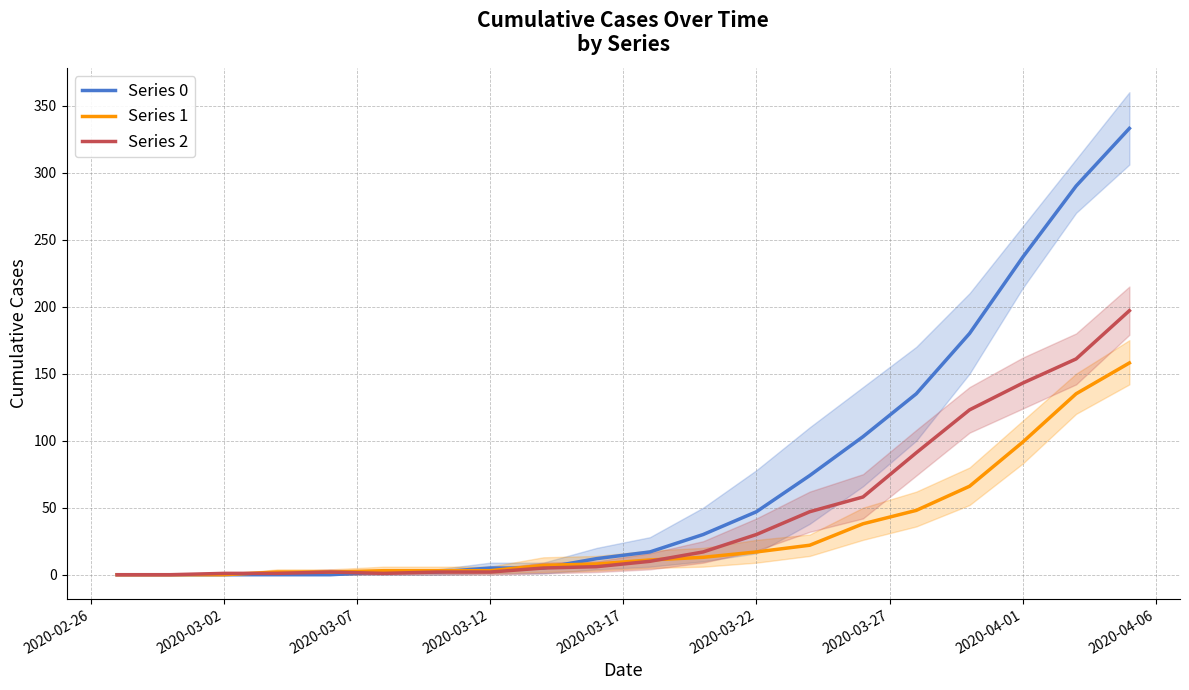

The value of Series 1 at 2020-04-06 is 2. True or false?

False